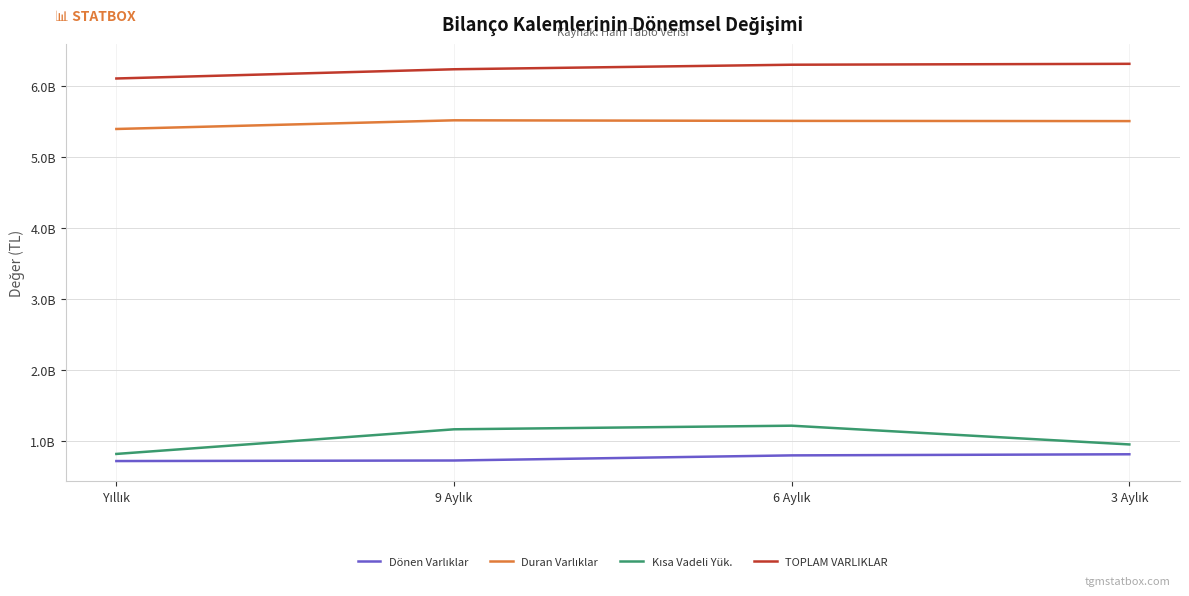

True or false: Dönen Varlıklar and Kısa Vadeli Yük. intersect in this chart.

False